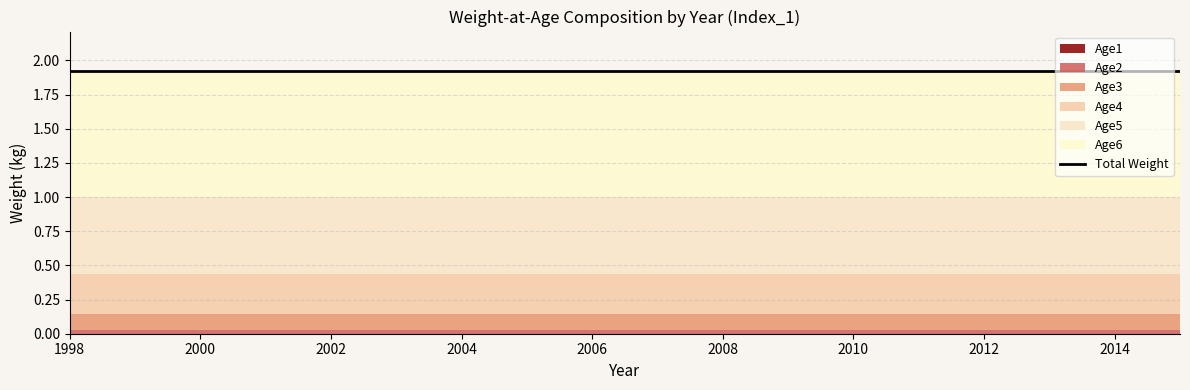

Which series has the largest total across all categories?

Age6